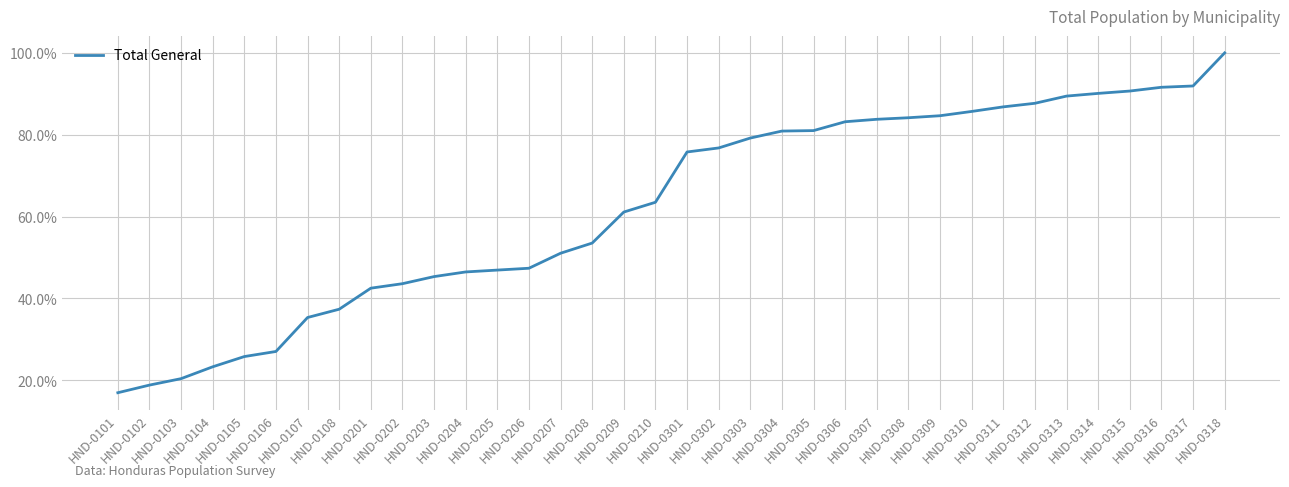

What is the approximate value at HND-0305?

81.0